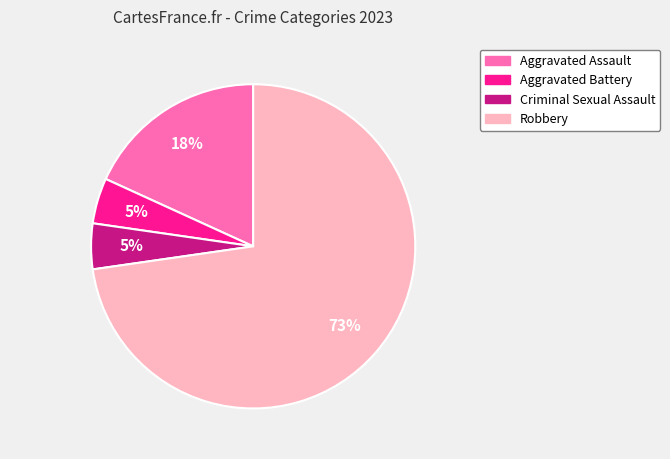

Count the number of slices in the pie.

4